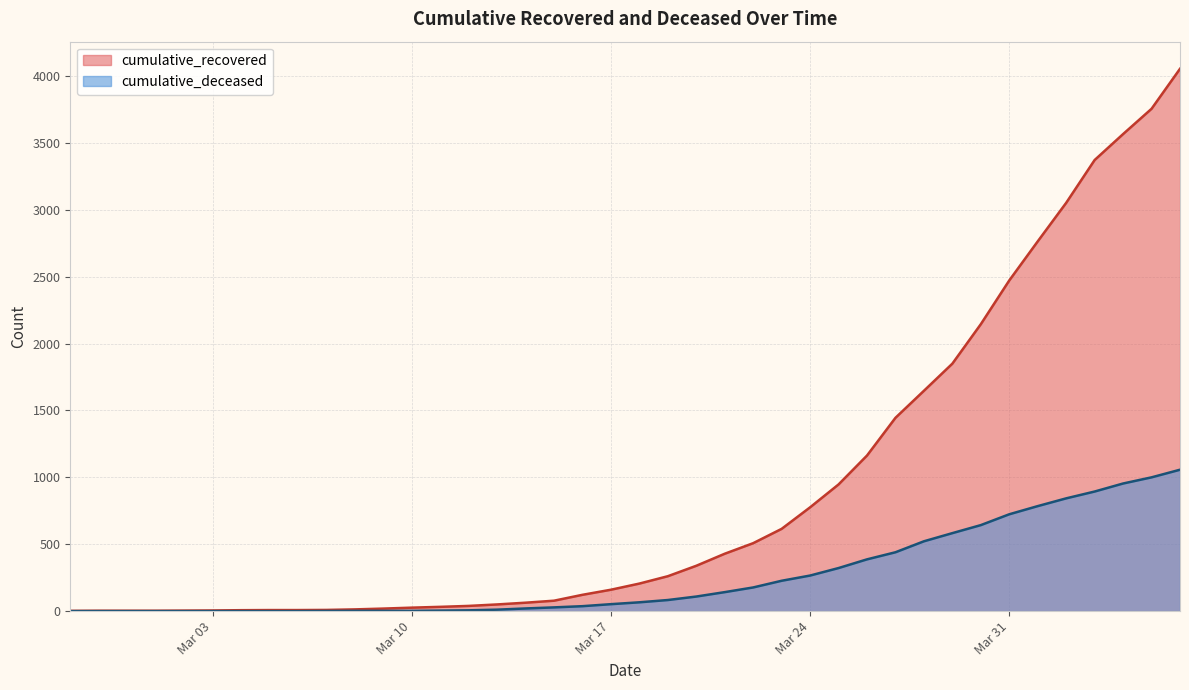

Between 2020-03-16 and 2020-04-03, which is larger?

2020-04-03